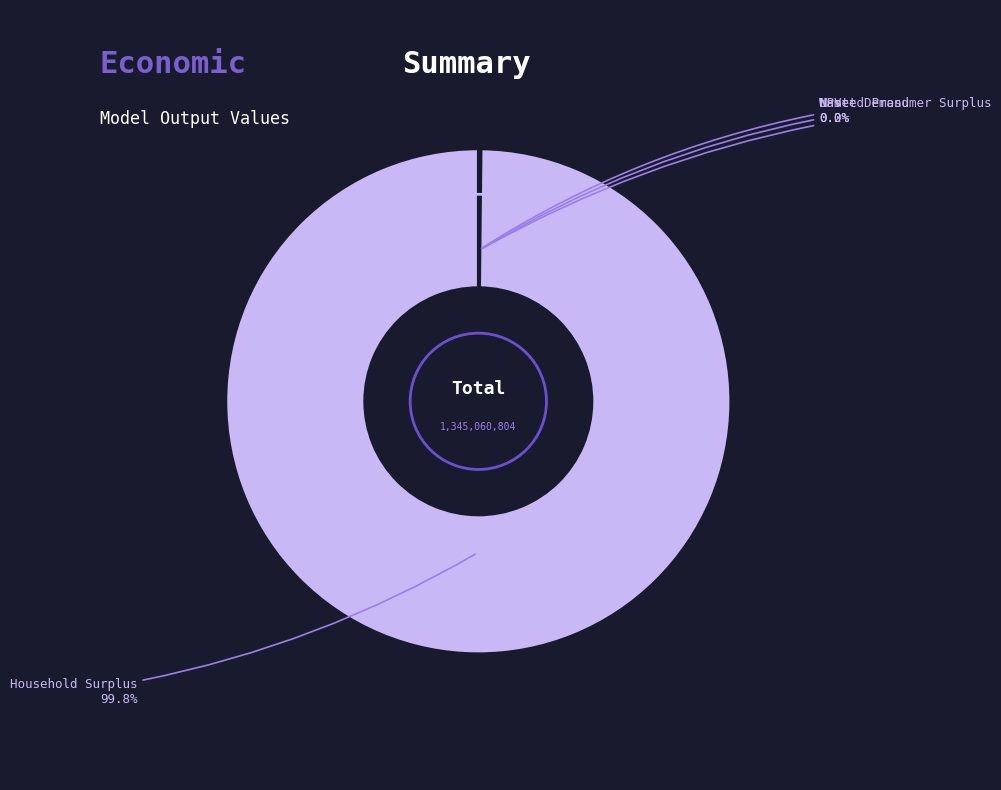

Which category has the biggest portion of the pie?

Household Surplus